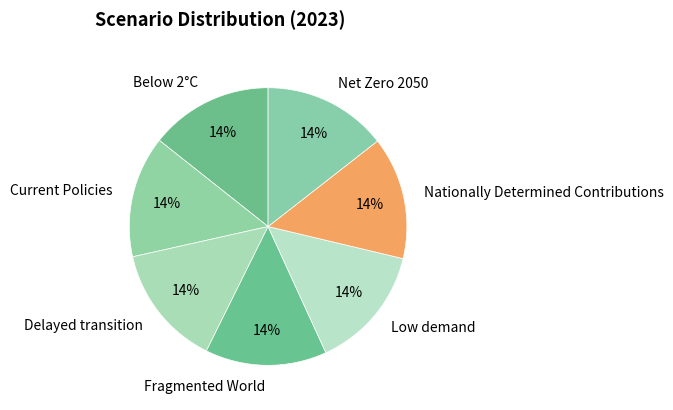

Is it true that Net Zero 2050 is 14% of the pie?

True